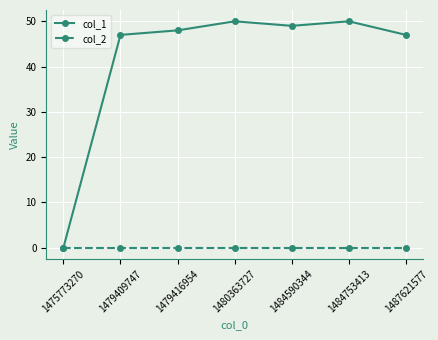

The col_1 series shows 23 at 1484753413. True or false?

False